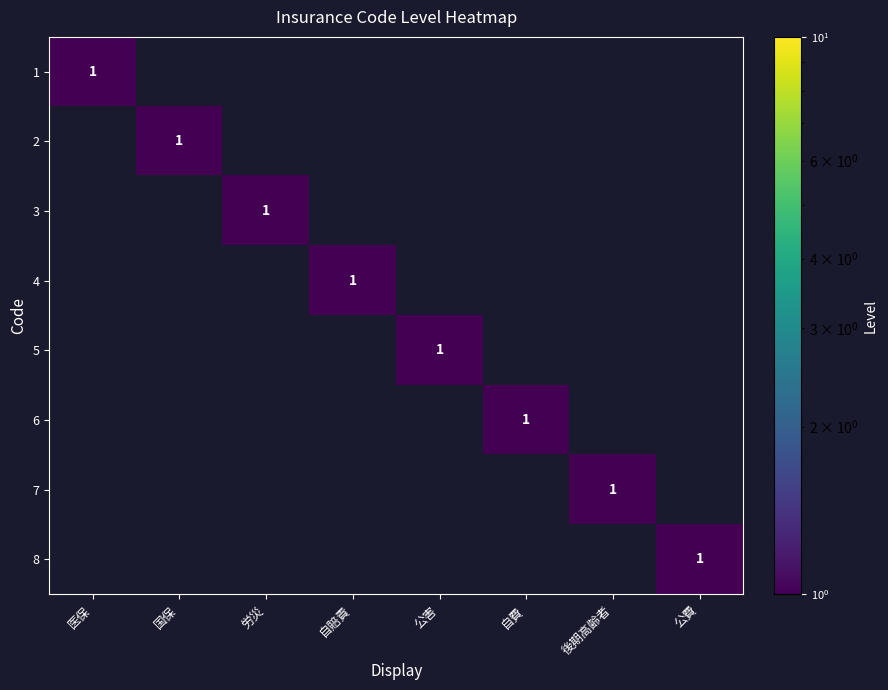

The 7 series shows 1 at 後期高齢者. True or false?

True